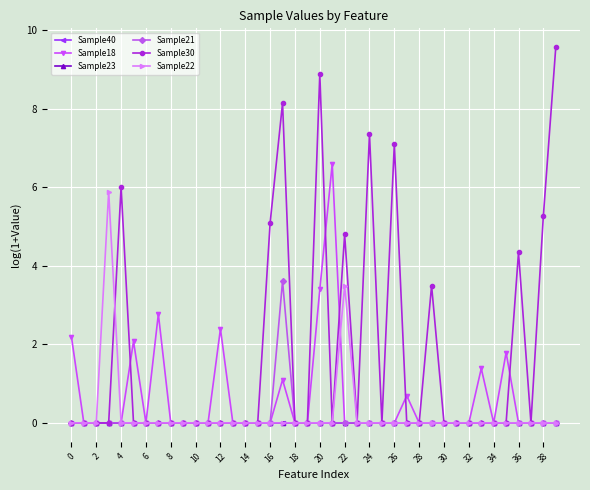

True or false: Sample40 and Sample23 cross at least once.

False